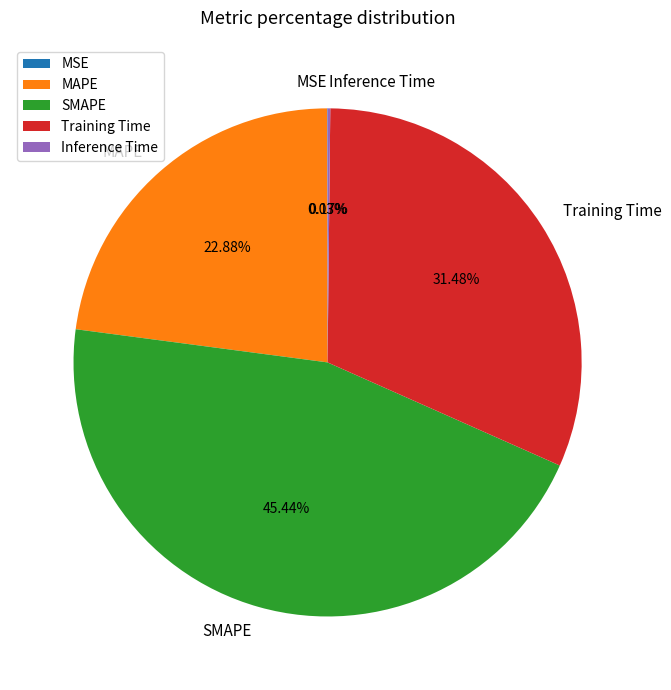

Which category has the biggest portion of the pie?

SMAPE